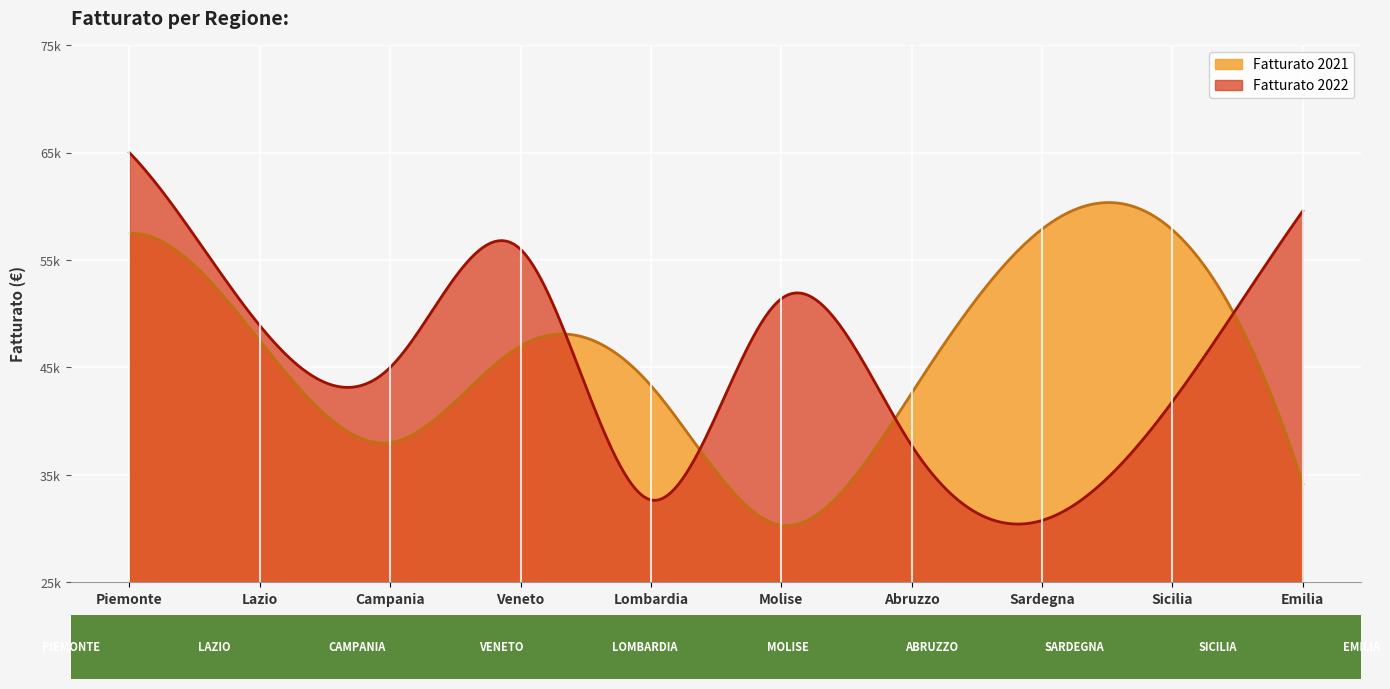

The value of Fatturato 2022 at Emilia is 59560. True or false?

True